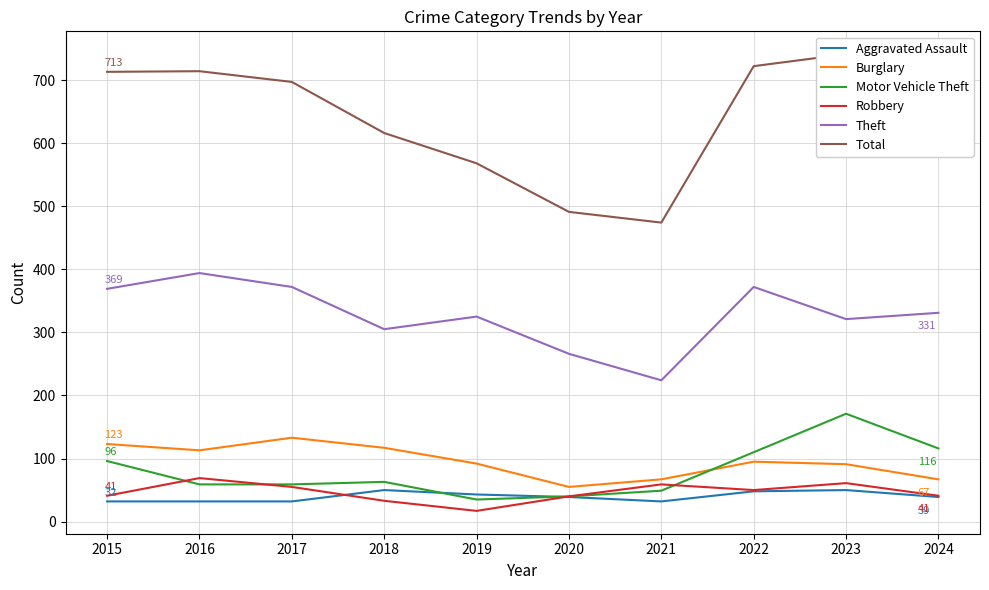

True or false: Total and Robbery intersect in this chart.

False